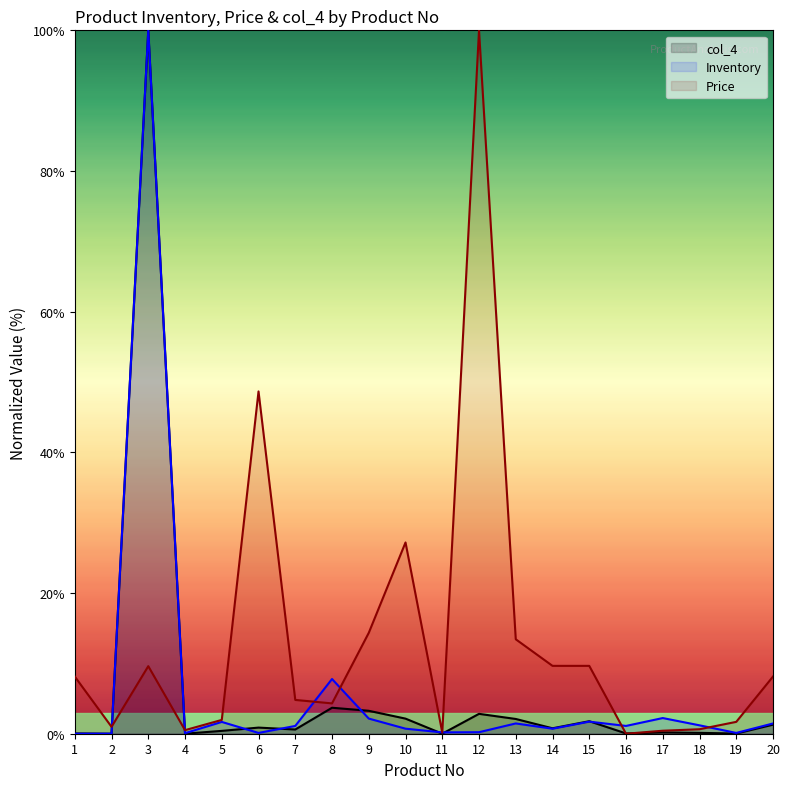

At 8, list the series in order from largest to smallest.

Inventory, Price, col_4